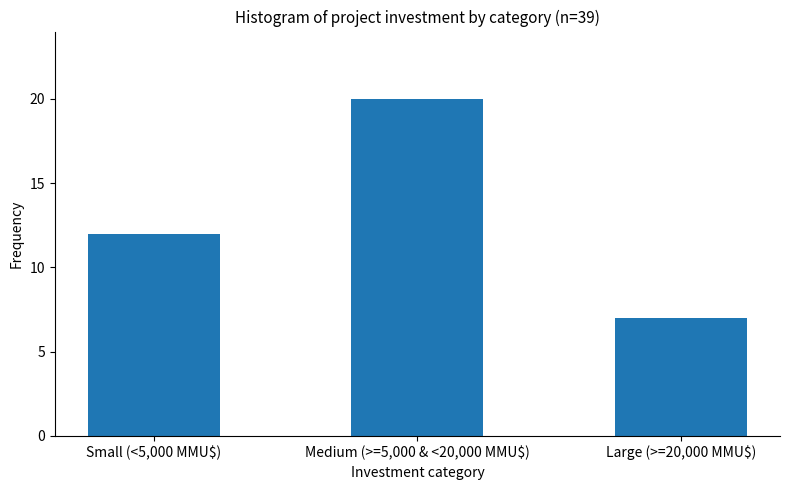

Reading left to right, list all the values displayed in this chart.

12	20	7